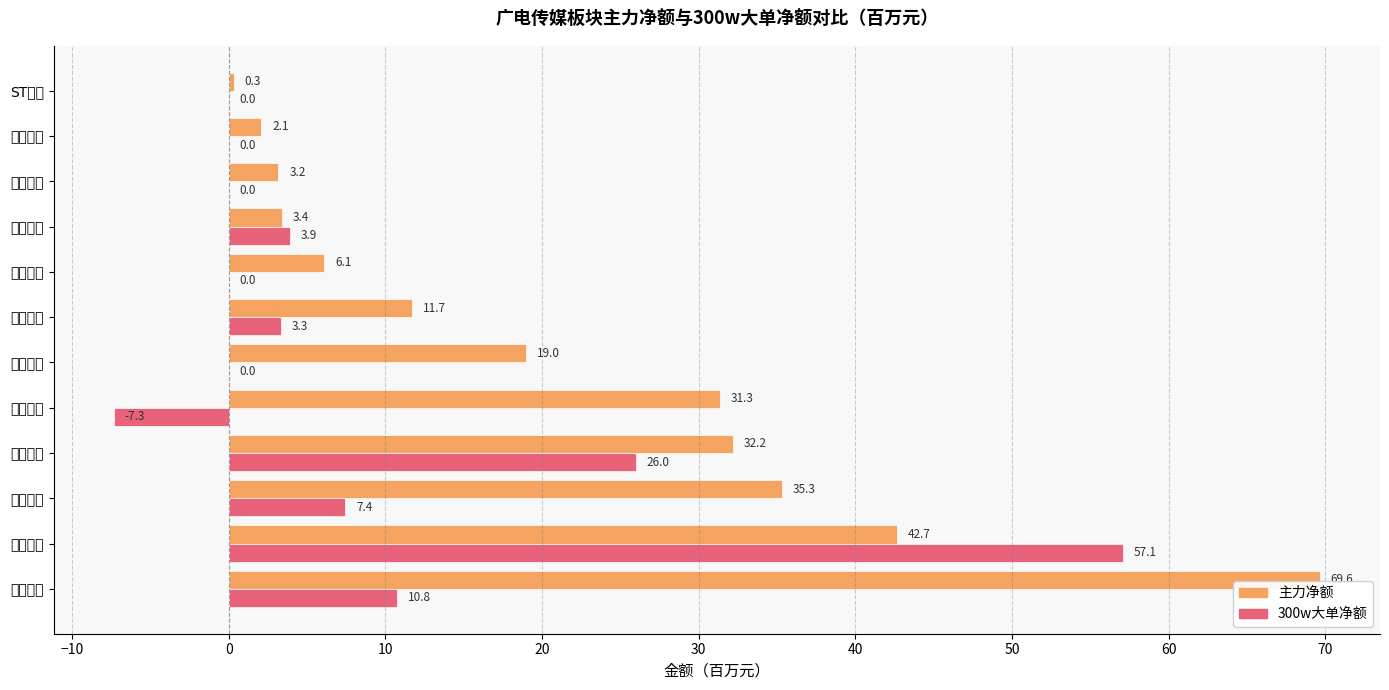

What position from the right is 银河电子?

8